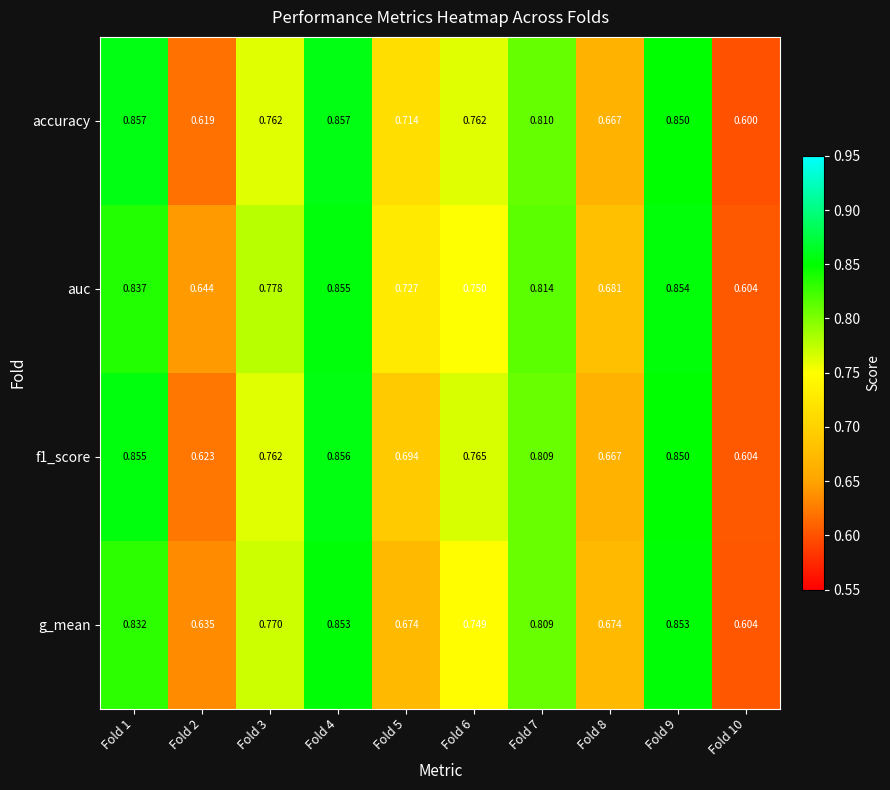

Which series changed the most between Fold 3 and Fold 6?

auc